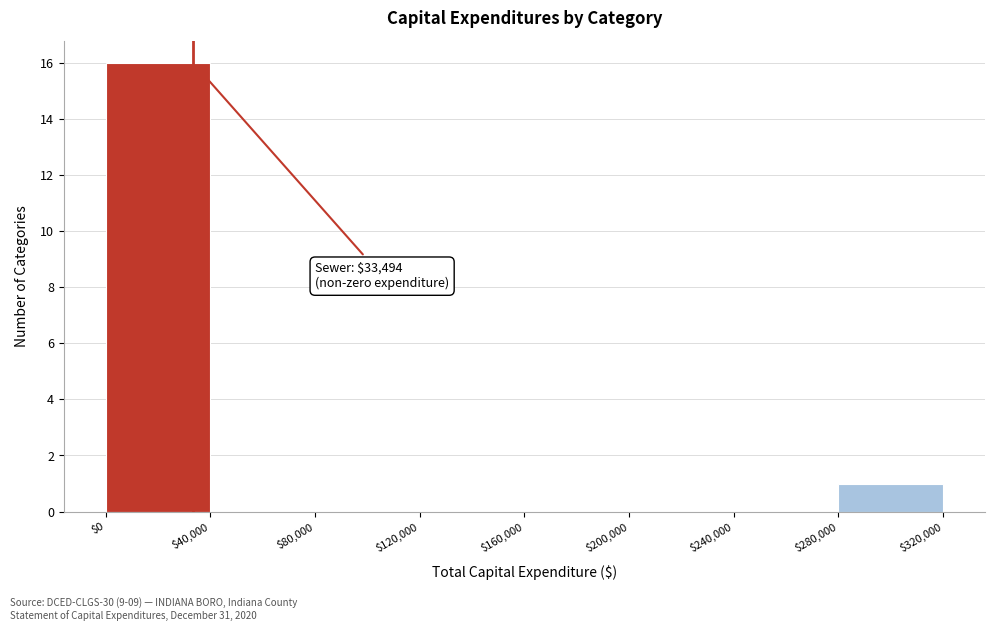

Which range on the x-axis has the tallest bar?

$0 to $40,000